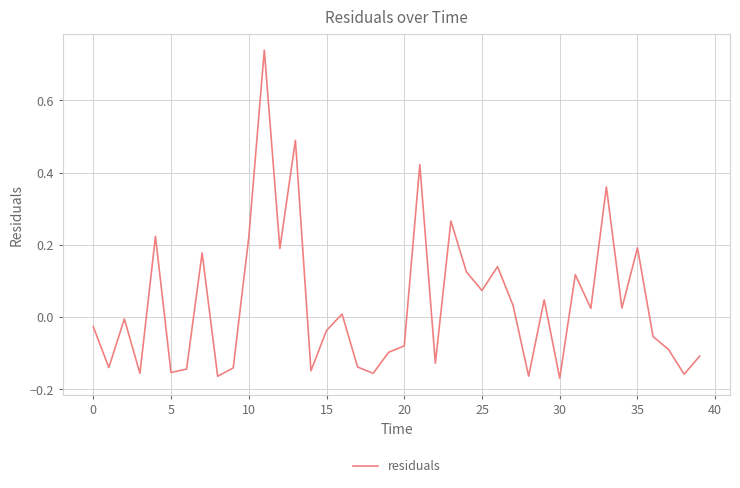

What is the difference between the maximum and minimum values?

0.9